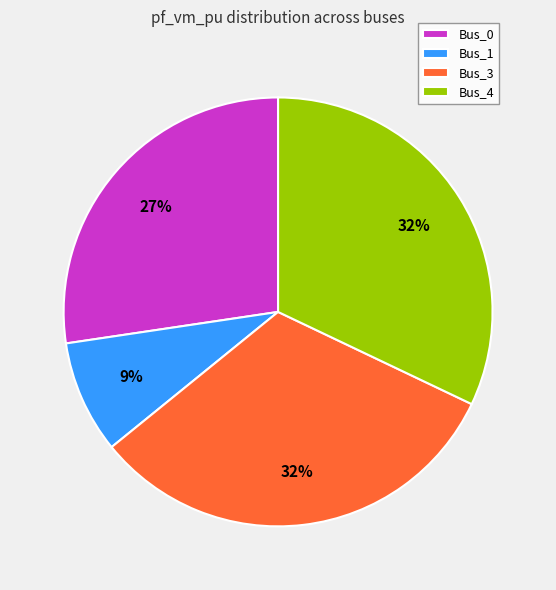

To the nearest percent, what is the difference between the Bus_0 and Bus_3 slice percentages?

5%